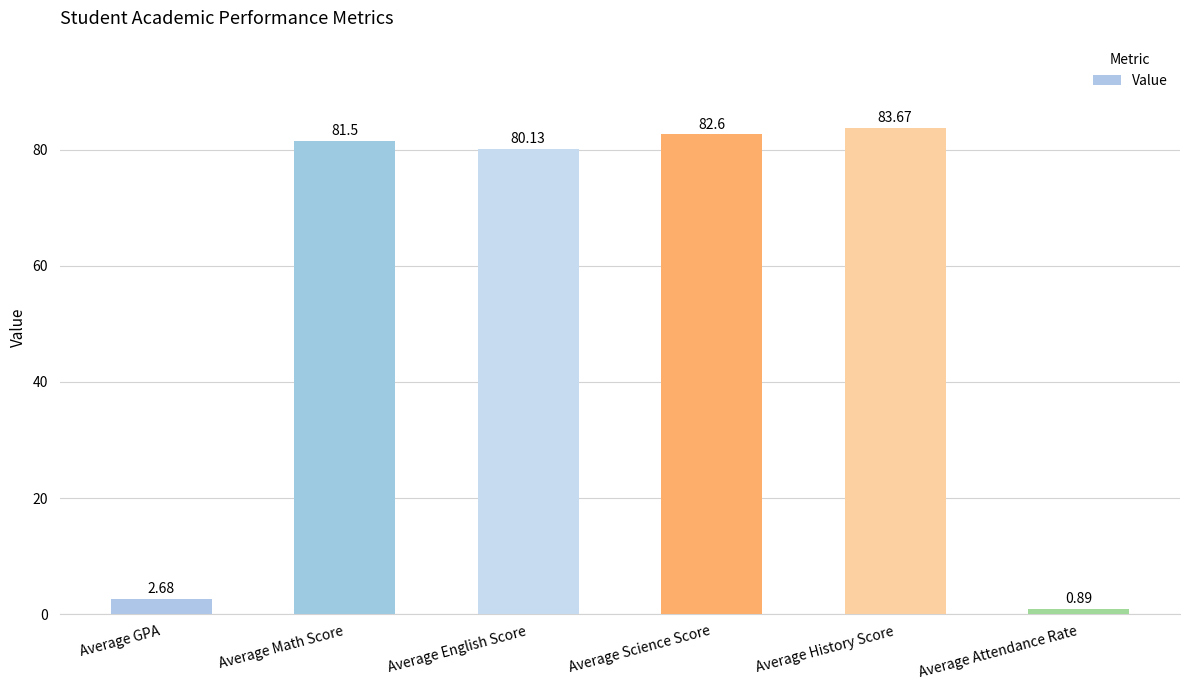

Rank the categories by value from highest to lowest.

Average History Score, Average Science Score, Average Math Score, Average English Score, Average GPA, Average Attendance Rate